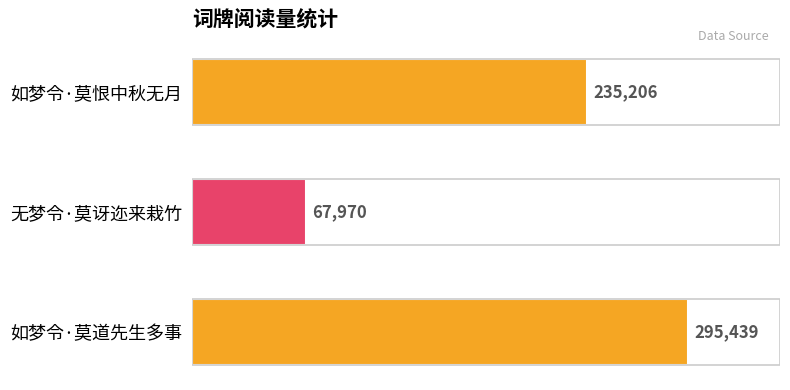

What is the smallest value displayed?

67970